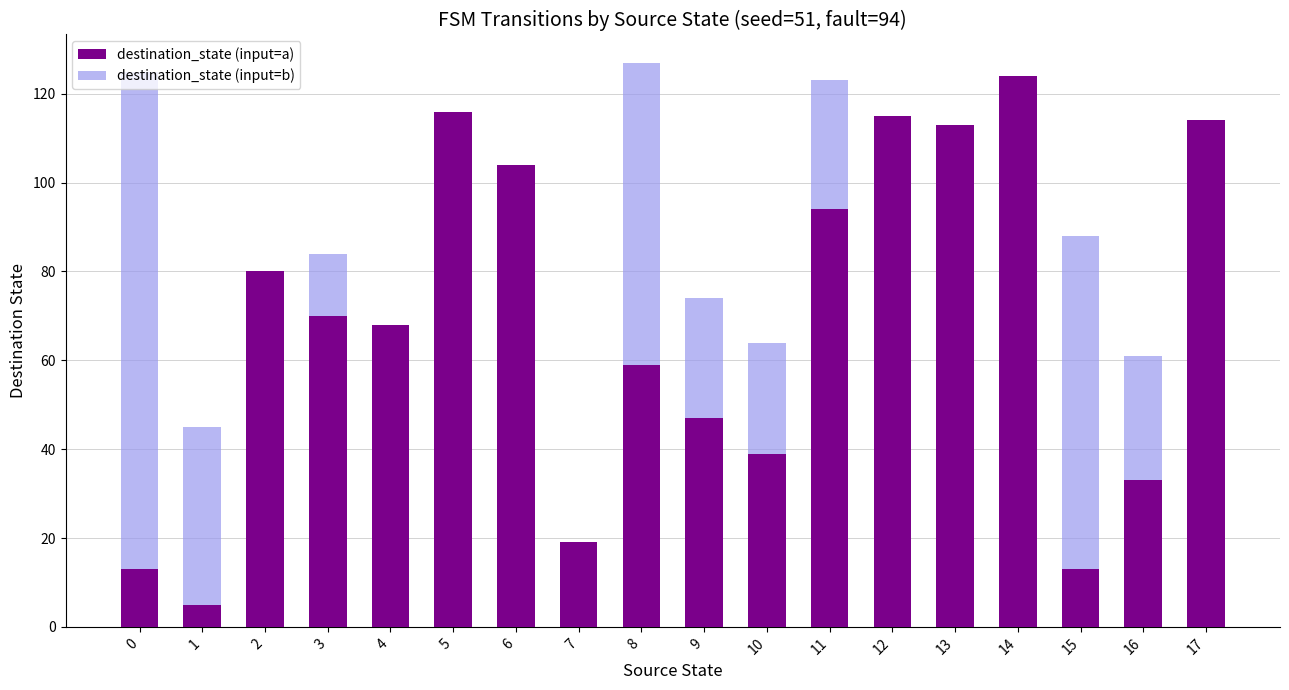

What is the total value across all series at 2?

80